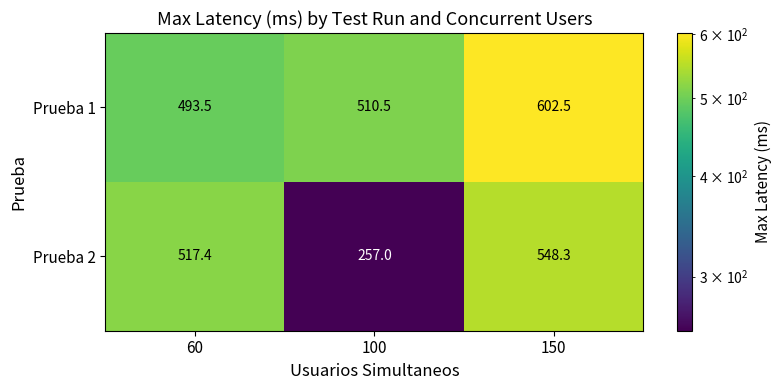

What is the sum of all Prueba 2 values?

1322.7